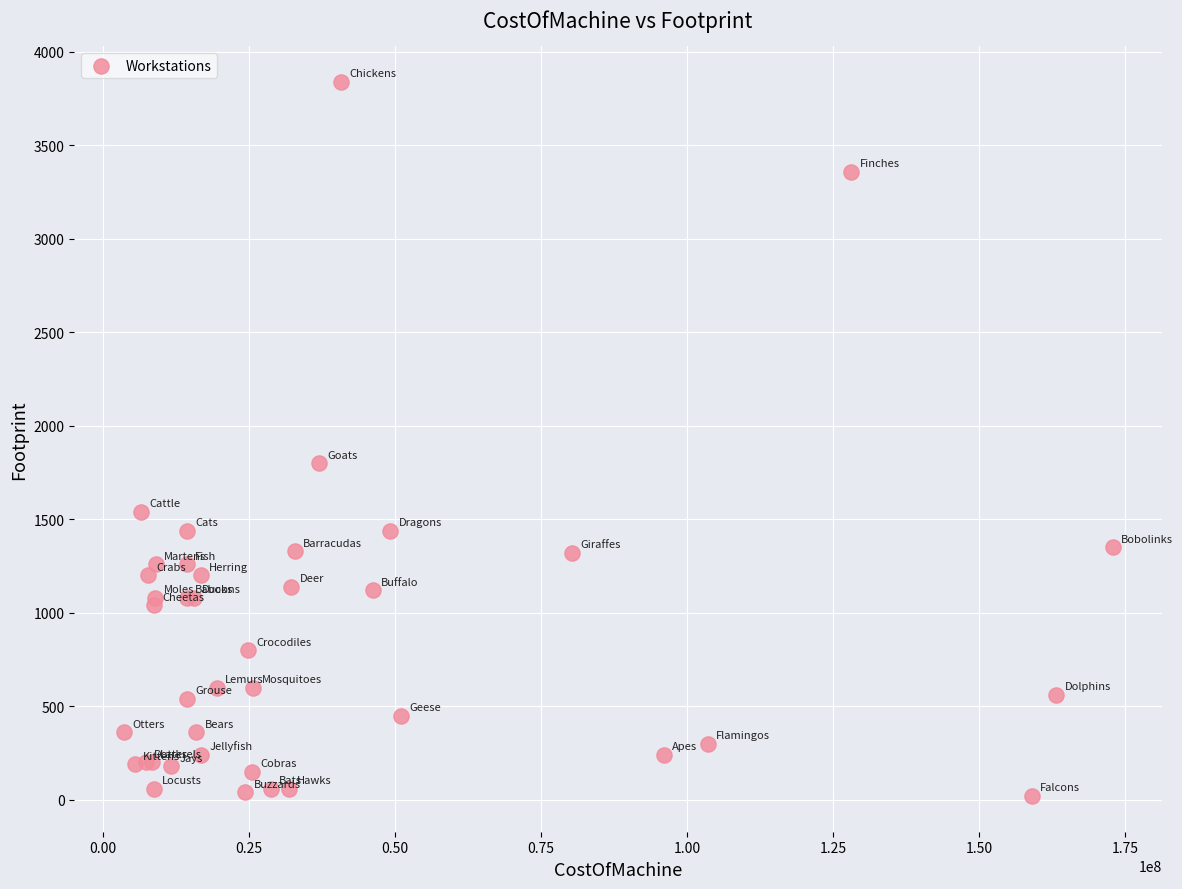

What Y value in the scatter plot is closest to 1930?

1800